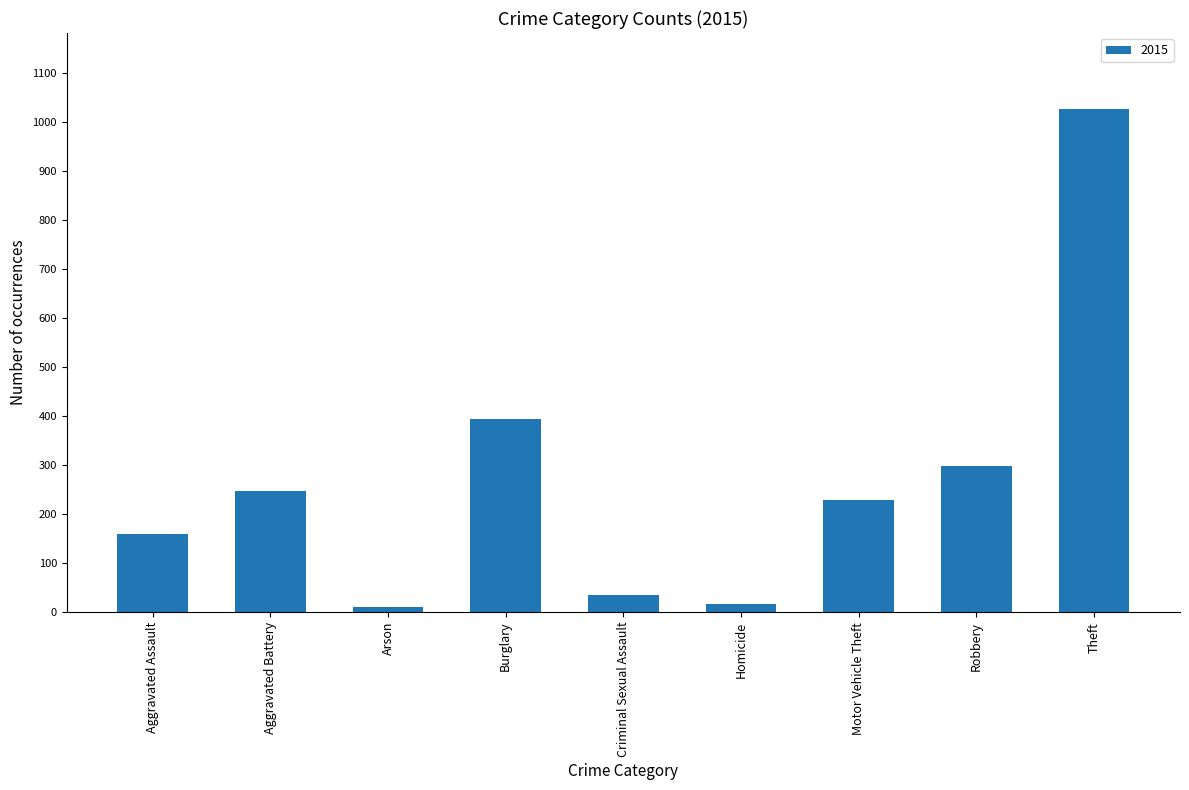

What is the label of the 8th bar from the right?

Aggravated Battery